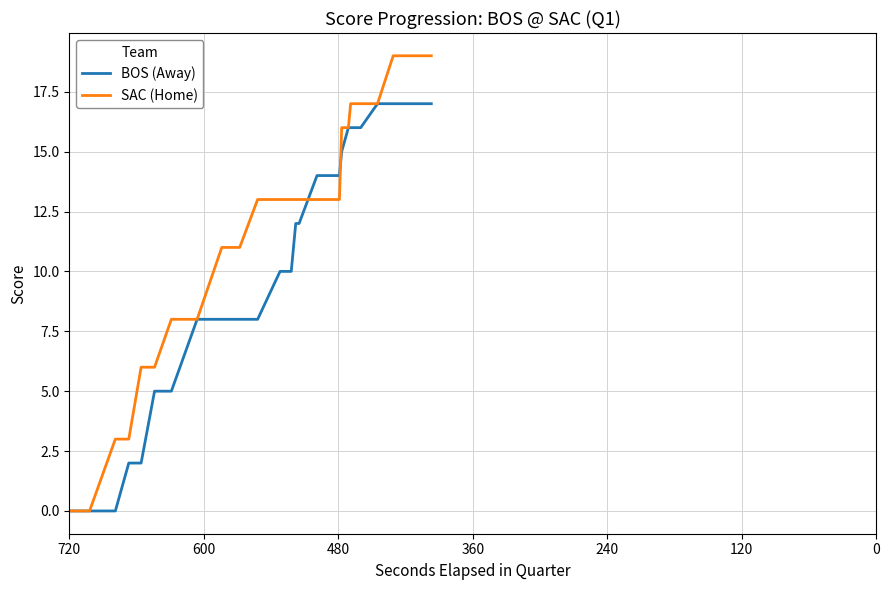

How many lines are shown in the chart?

2